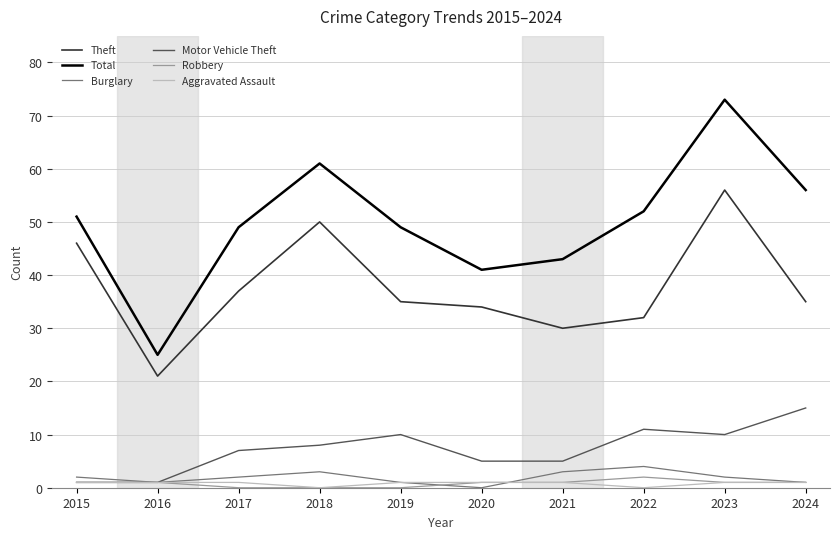

Which series has the largest range (max minus min)?

Total